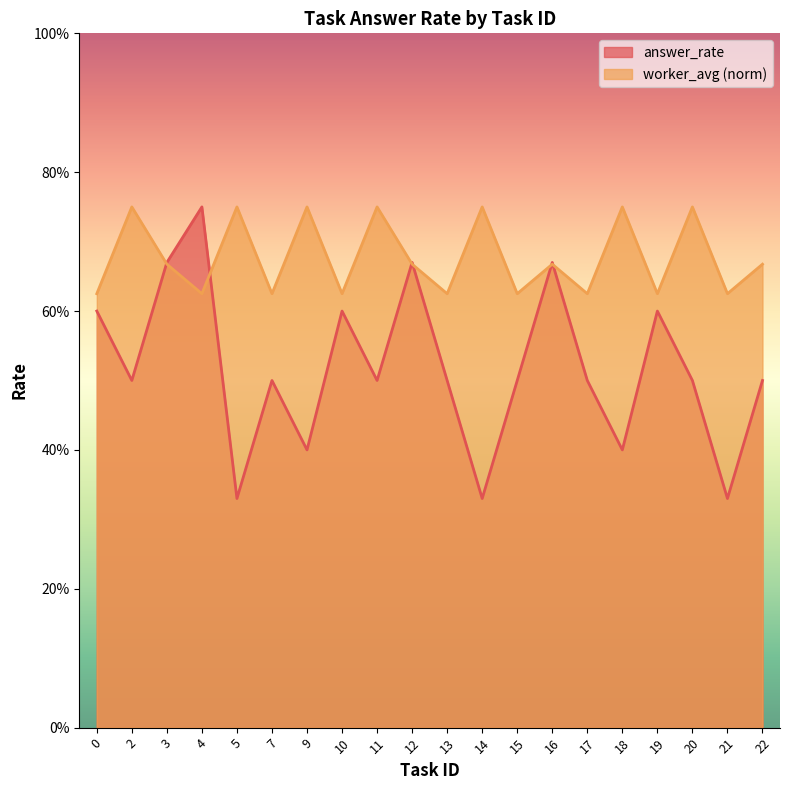

What value does the answer_rate series have at 7?

0.5